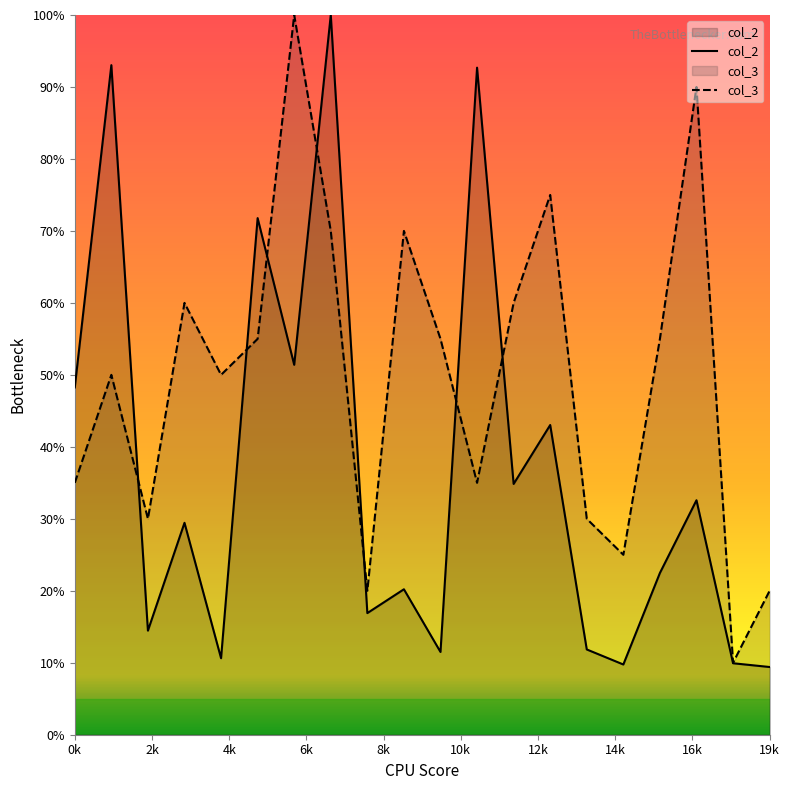

What is the difference between the highest and lowest values at 19k?

10.6